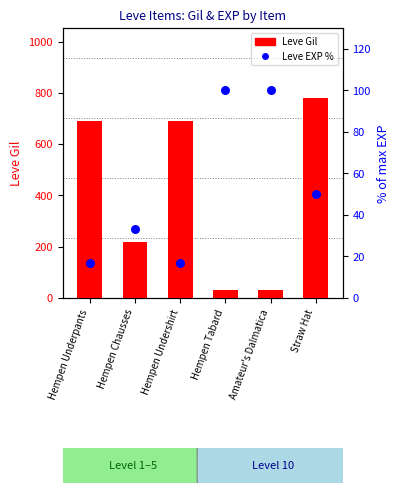

At which category is the sum across all series the highest?

Straw Hat